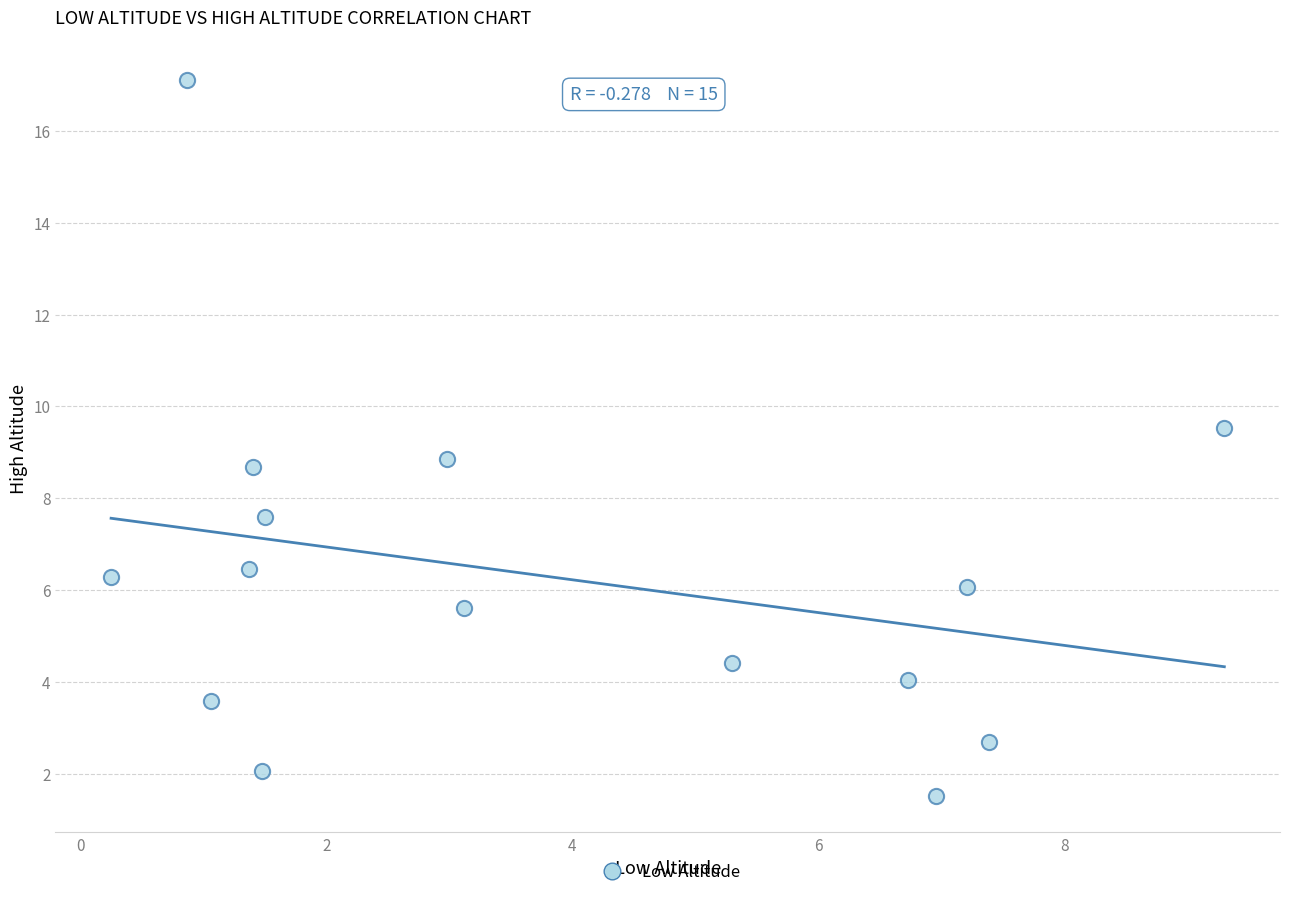

What is the range of Y values (max minus min)?

15.6